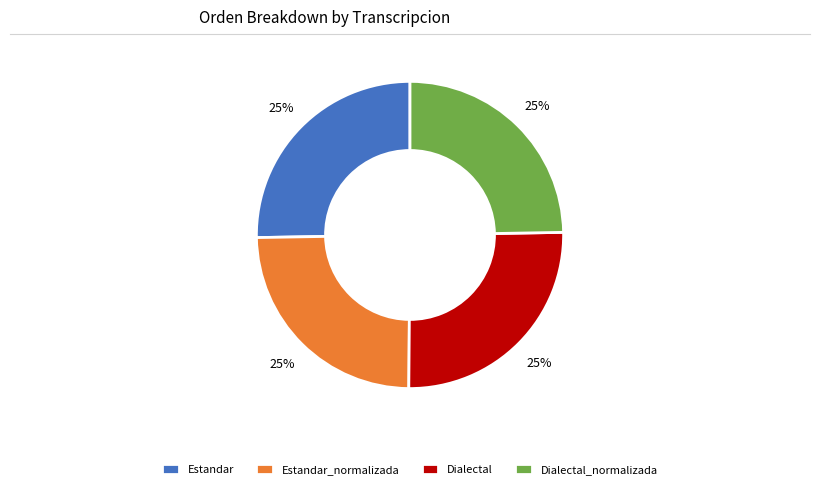

Is it true that Dialectal_normalizada is 36% of the pie?

False